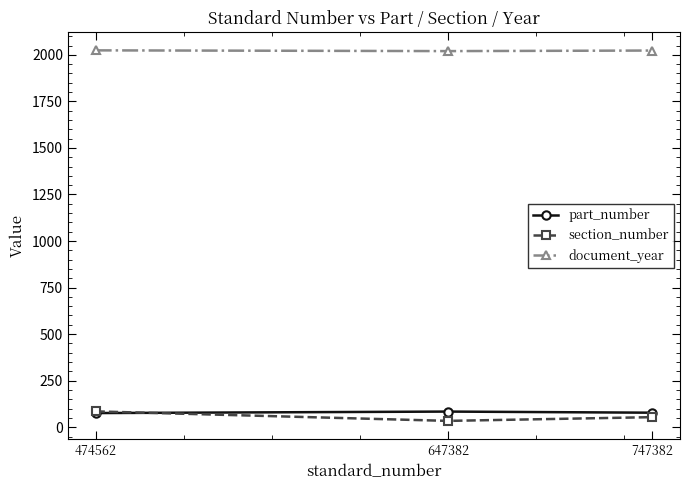

Is this an area chart (filled region under the line)?

No